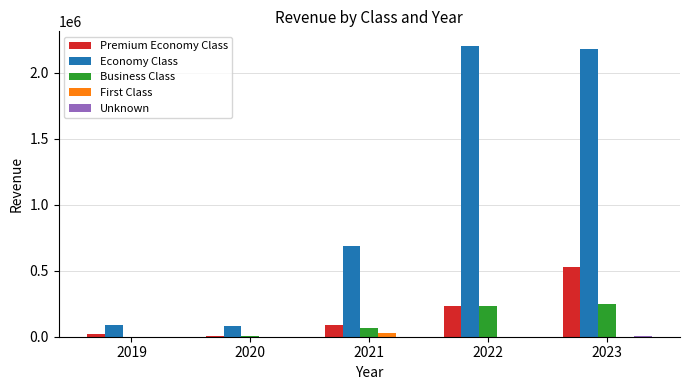

The Business Class series shows 234781.5 at 2022. True or false?

True